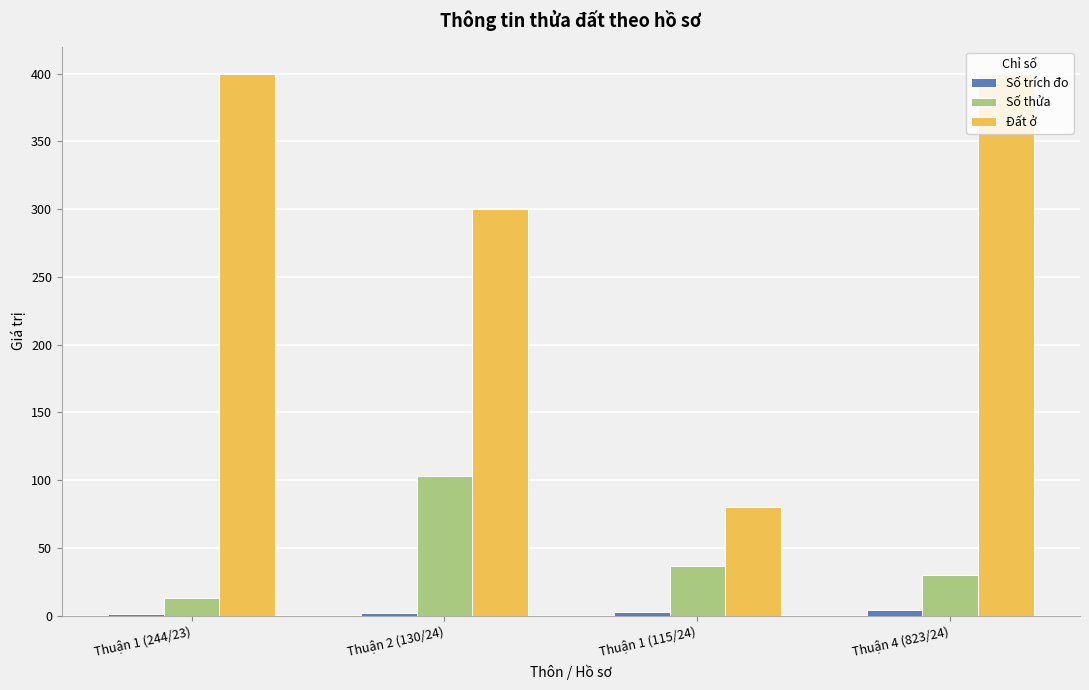

Which series has the largest total across all categories?

Đất ở